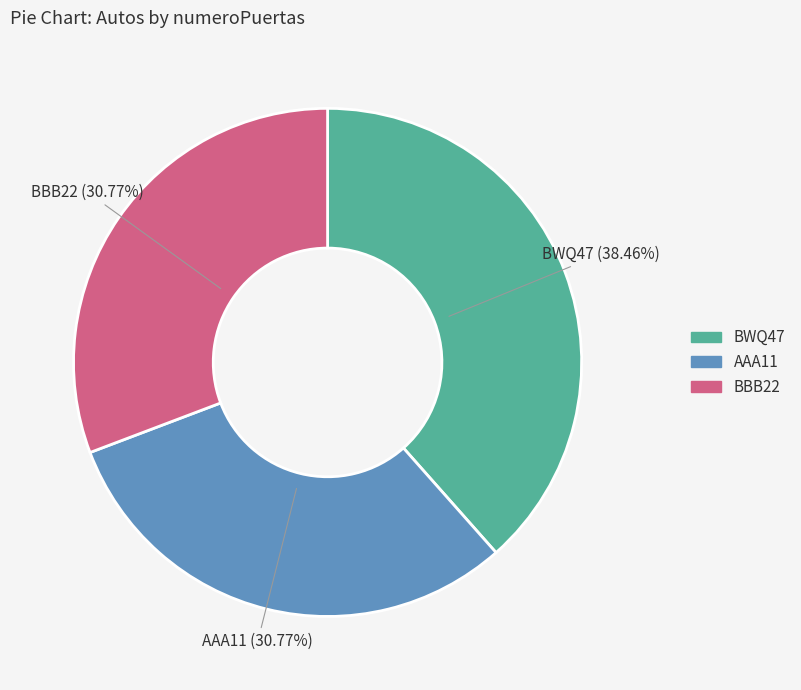

Is there any slice that represents more than half of the pie?

No